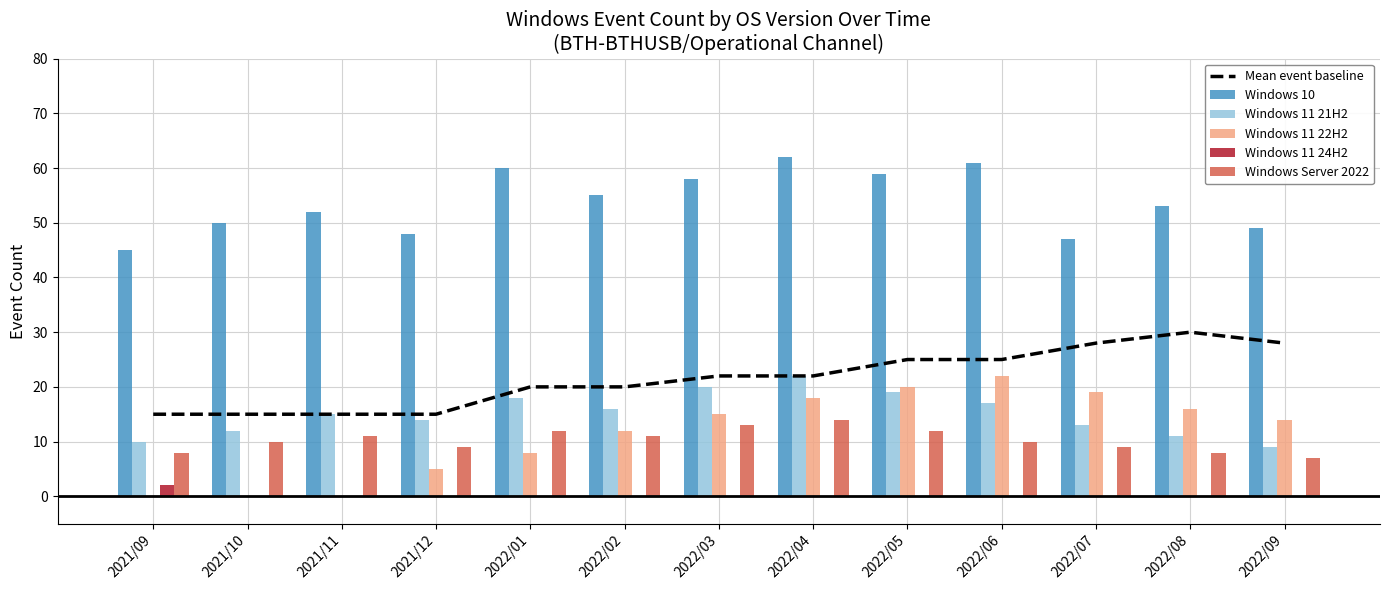

What is the total value across all series at 2022/02?

114